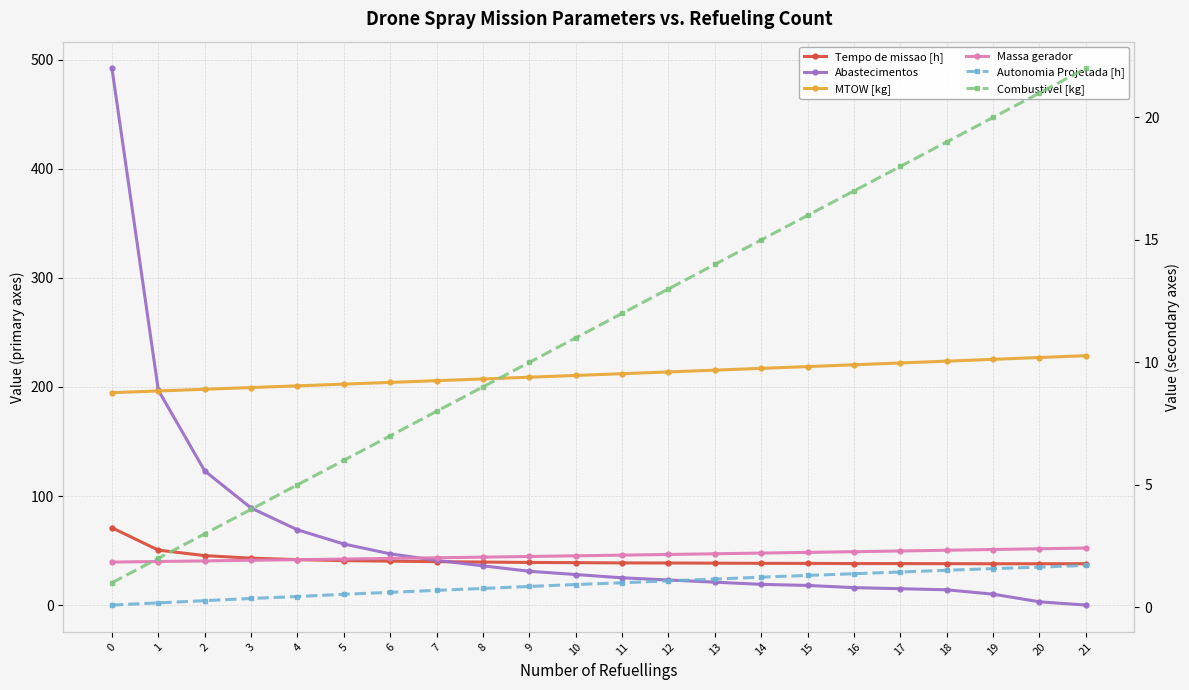

At which label is MTOW [kg] closest to 211?

10